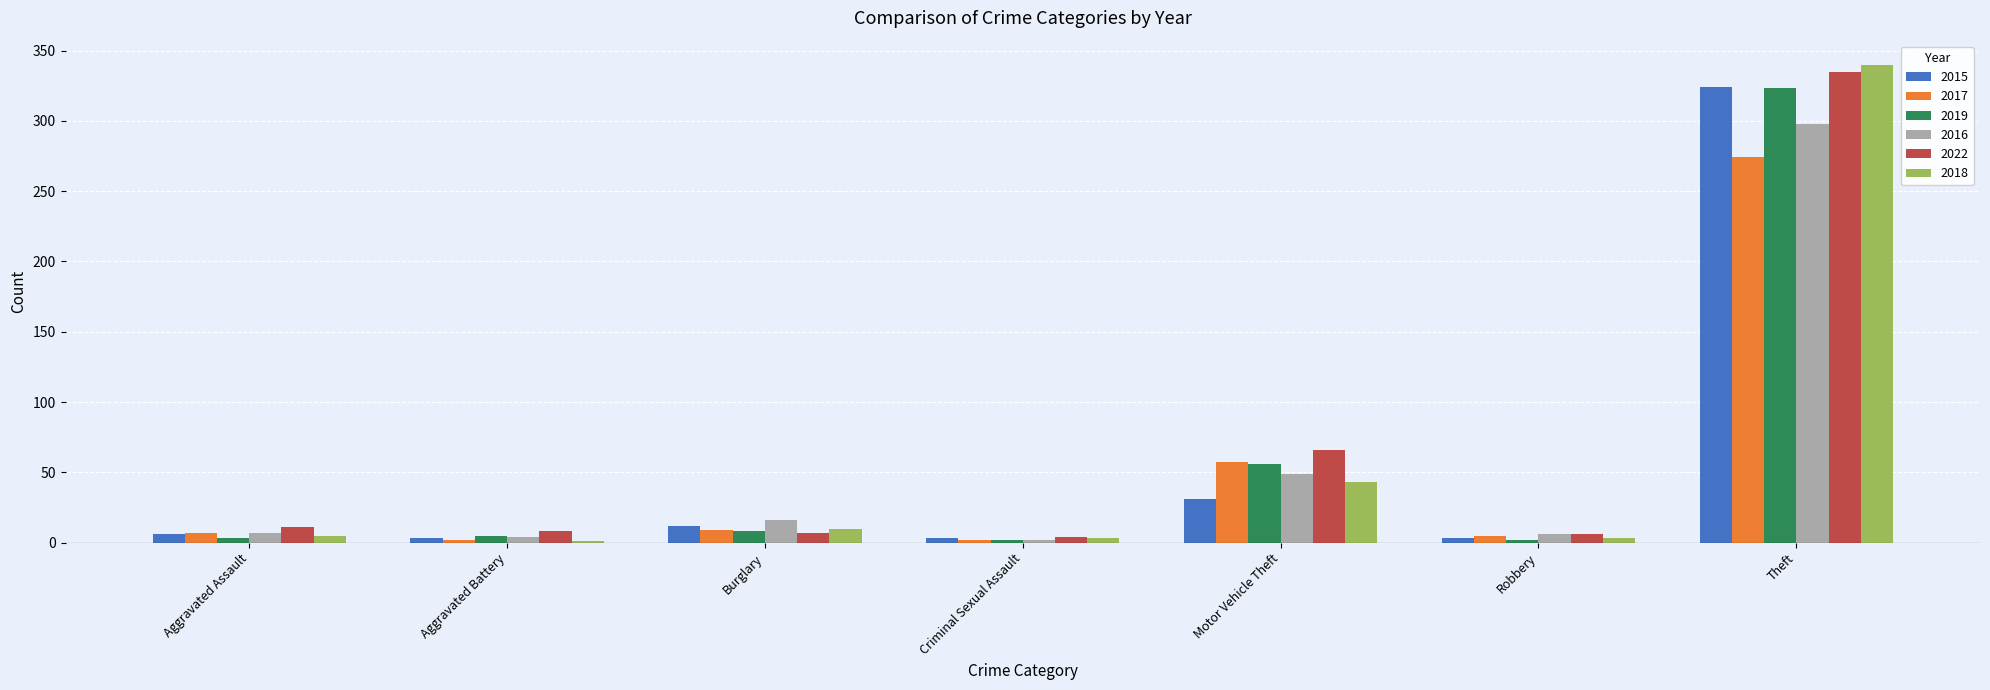

What are all the series names shown in the legend?

2015, 2017, 2019, 2016, 2022, 2018